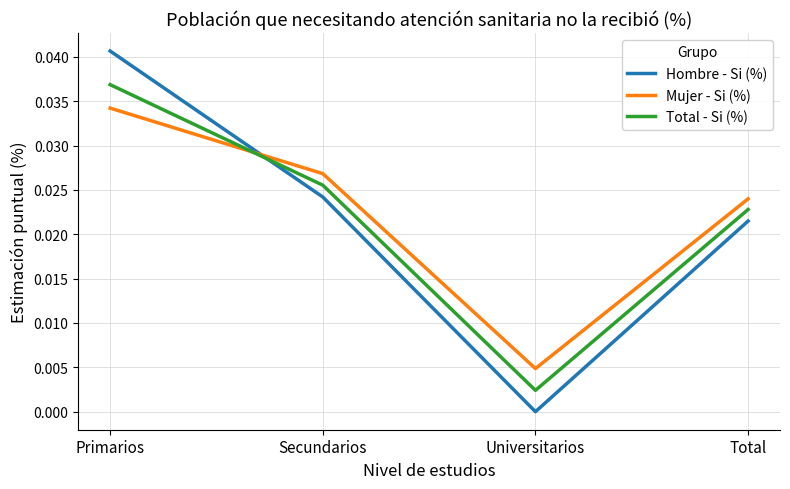

Which series has the widest spread of values?

Hombre - Si (%)